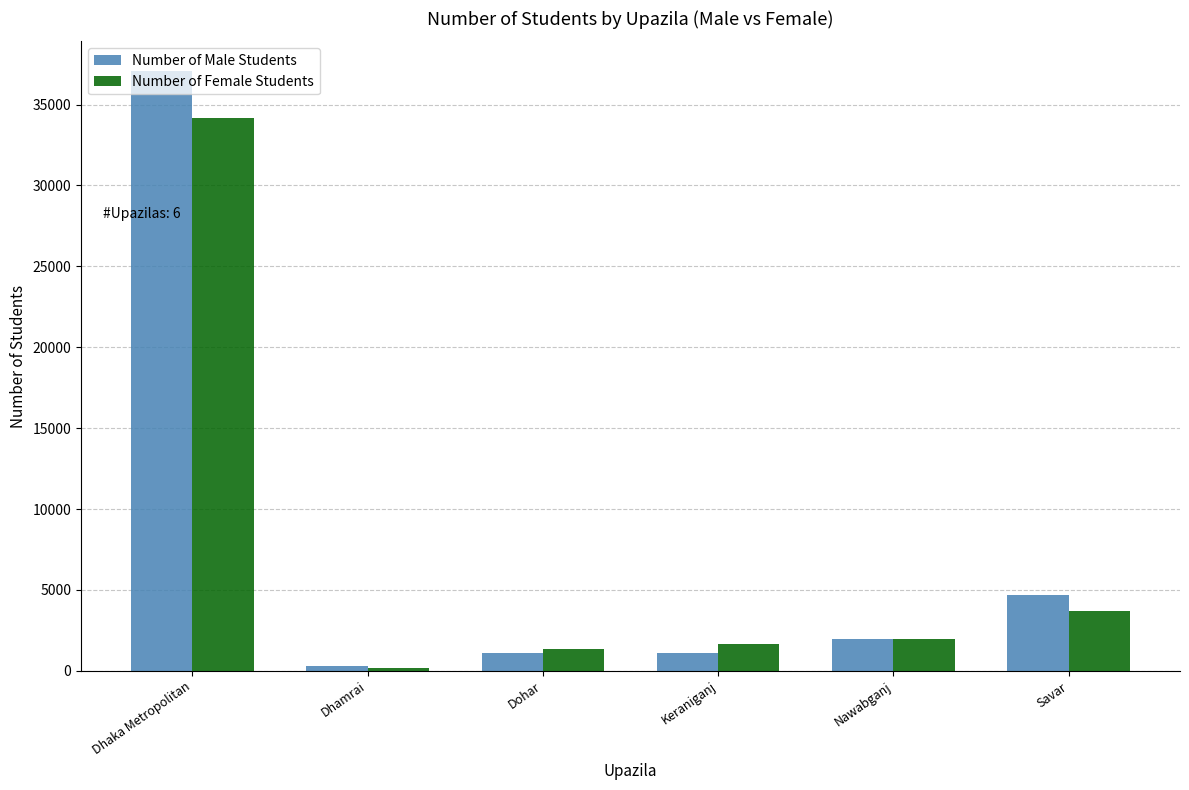

What is the sum of all Number of Female Students values?

43017